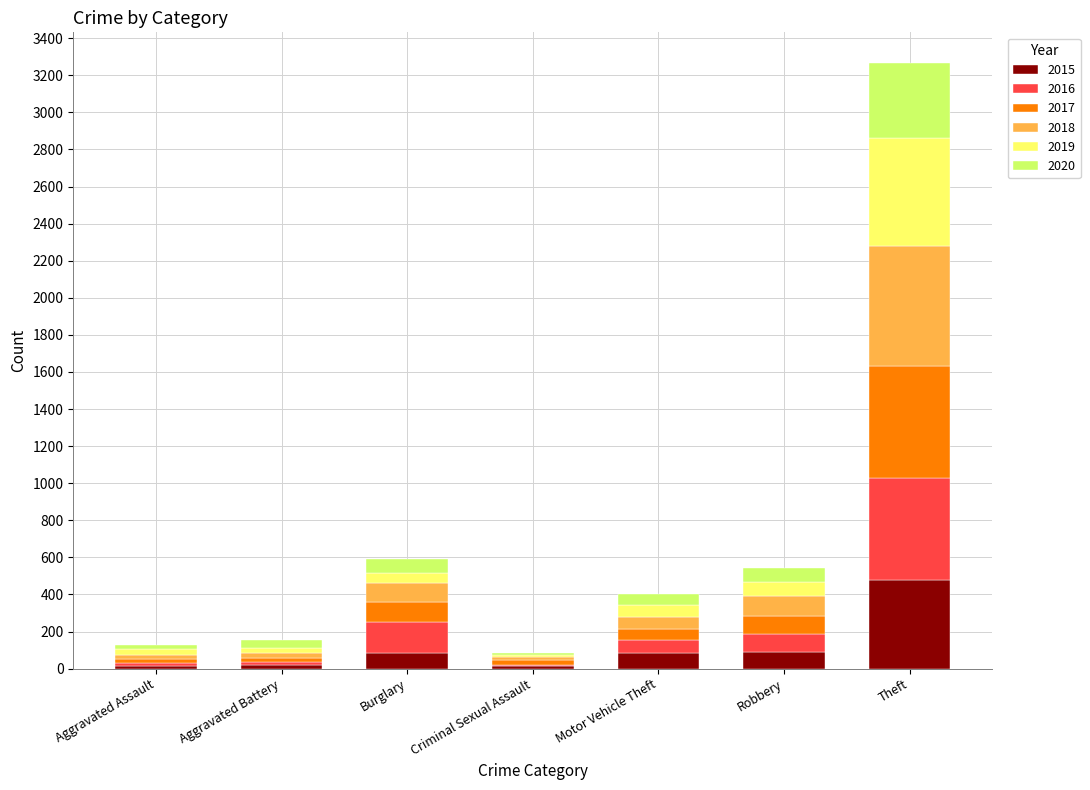

What is the maximum value for 2015?

477